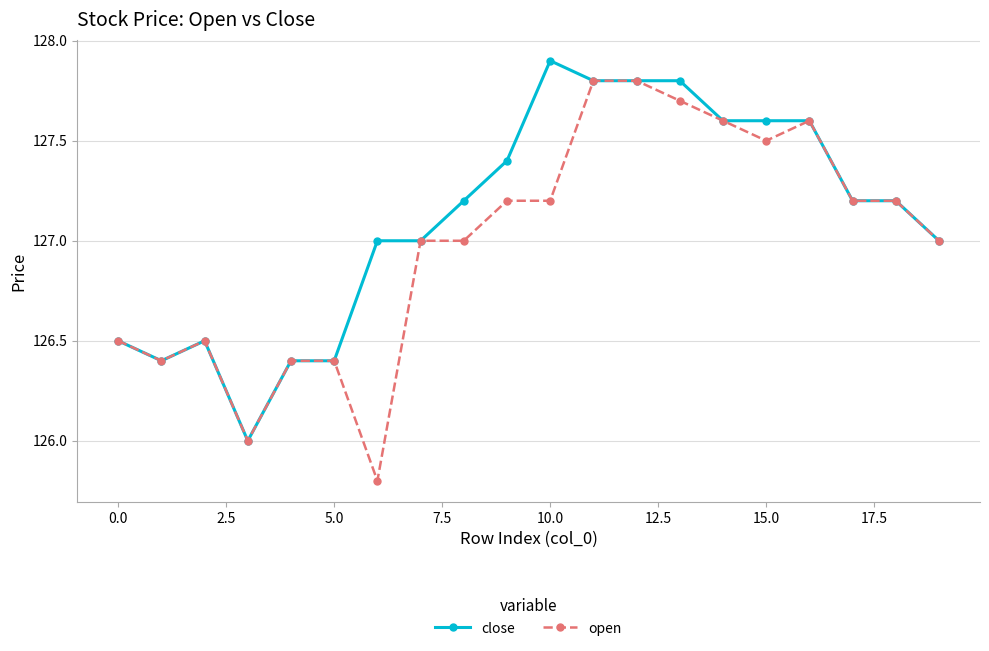

What is the sum of all close values?

2542.3